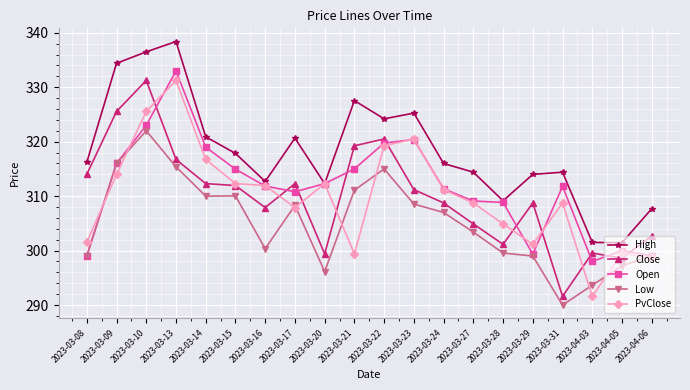

What is the spread (max minus min) of values at 2023-04-03?

9.9